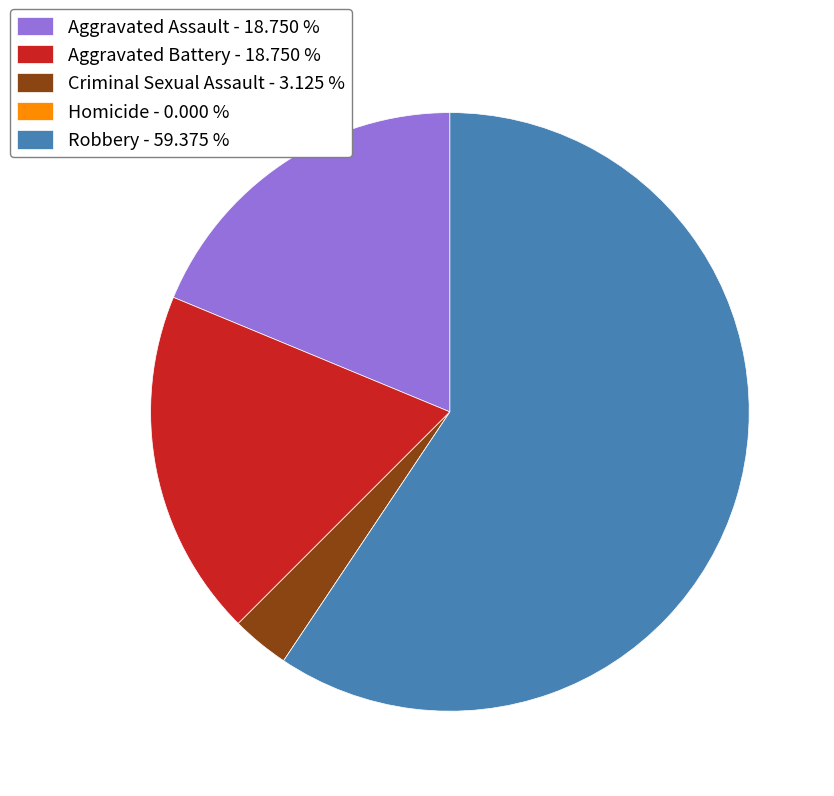

Do Robbery - 59.375 % and Criminal Sexual Assault - 3.125 % together represent more than half of the pie?

Yes